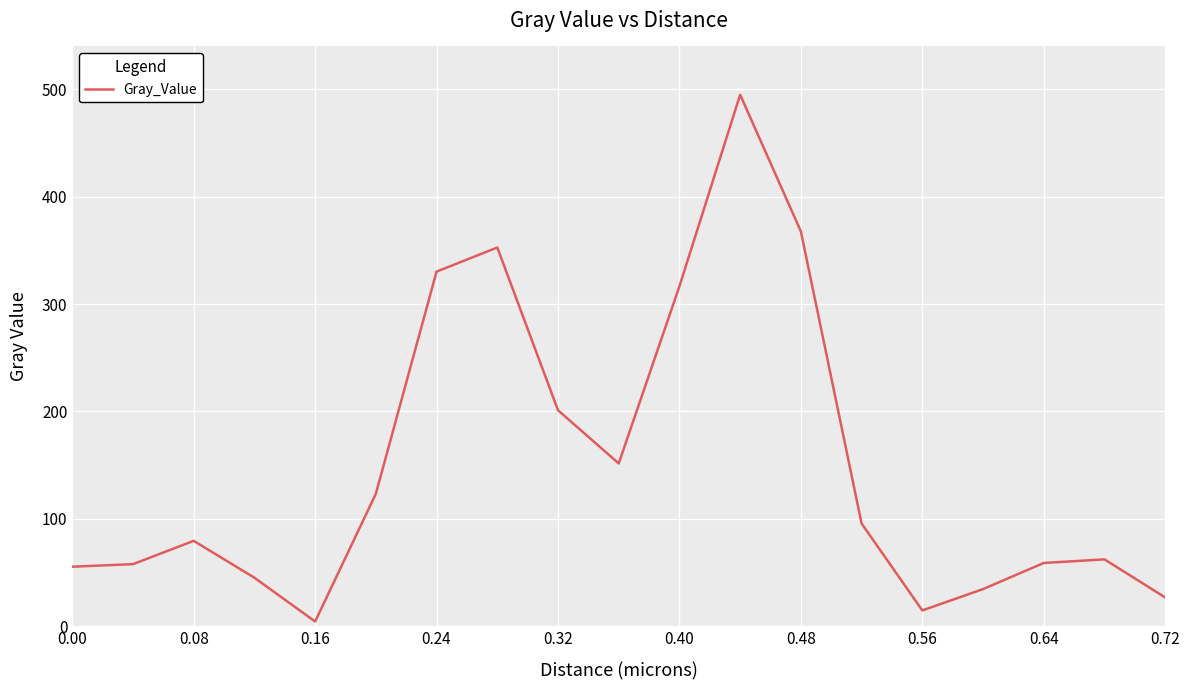

How many categories are shown in the chart?

19